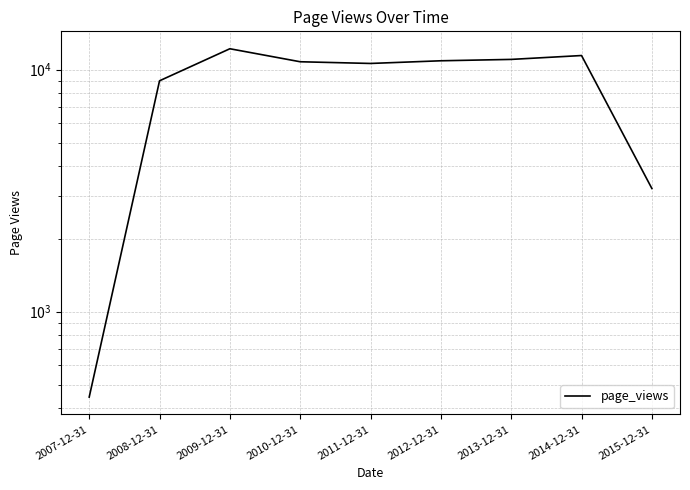

What is the maximum value shown in the chart?

12209